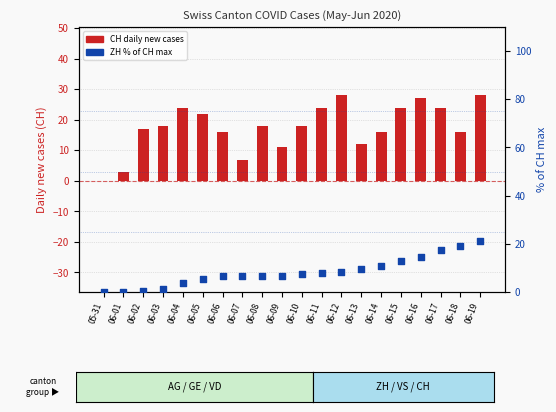

At which category is the sum across all series the highest?

06-19